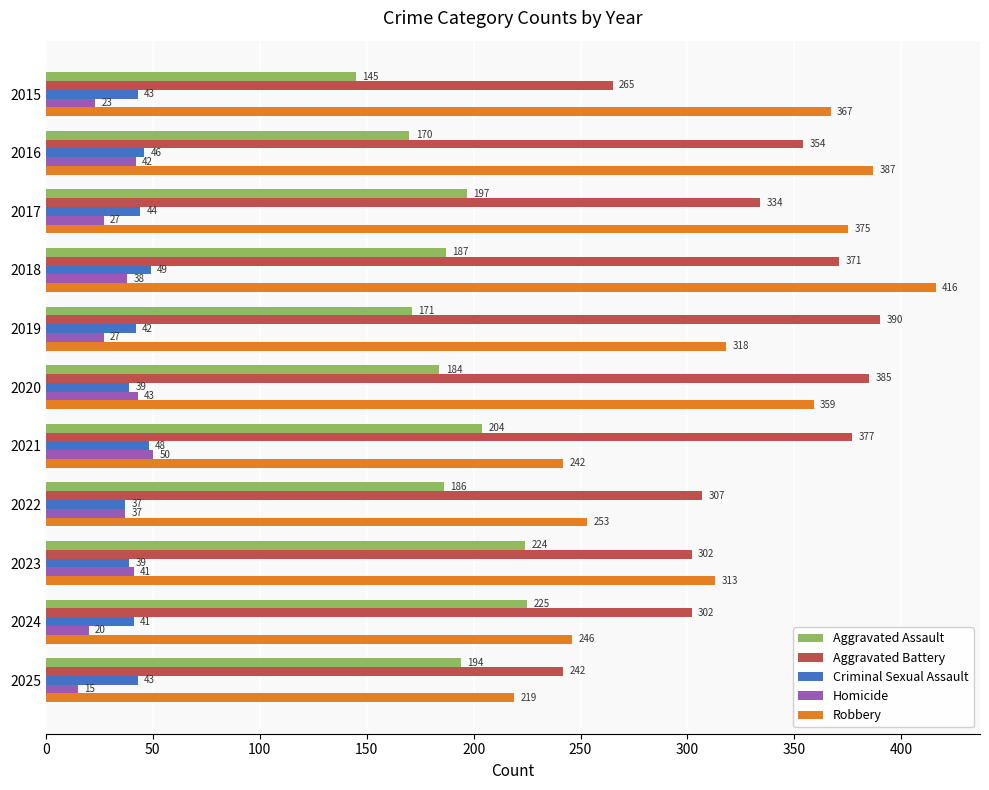

Which series changed the most between 2020 and 2023?

Aggravated Battery